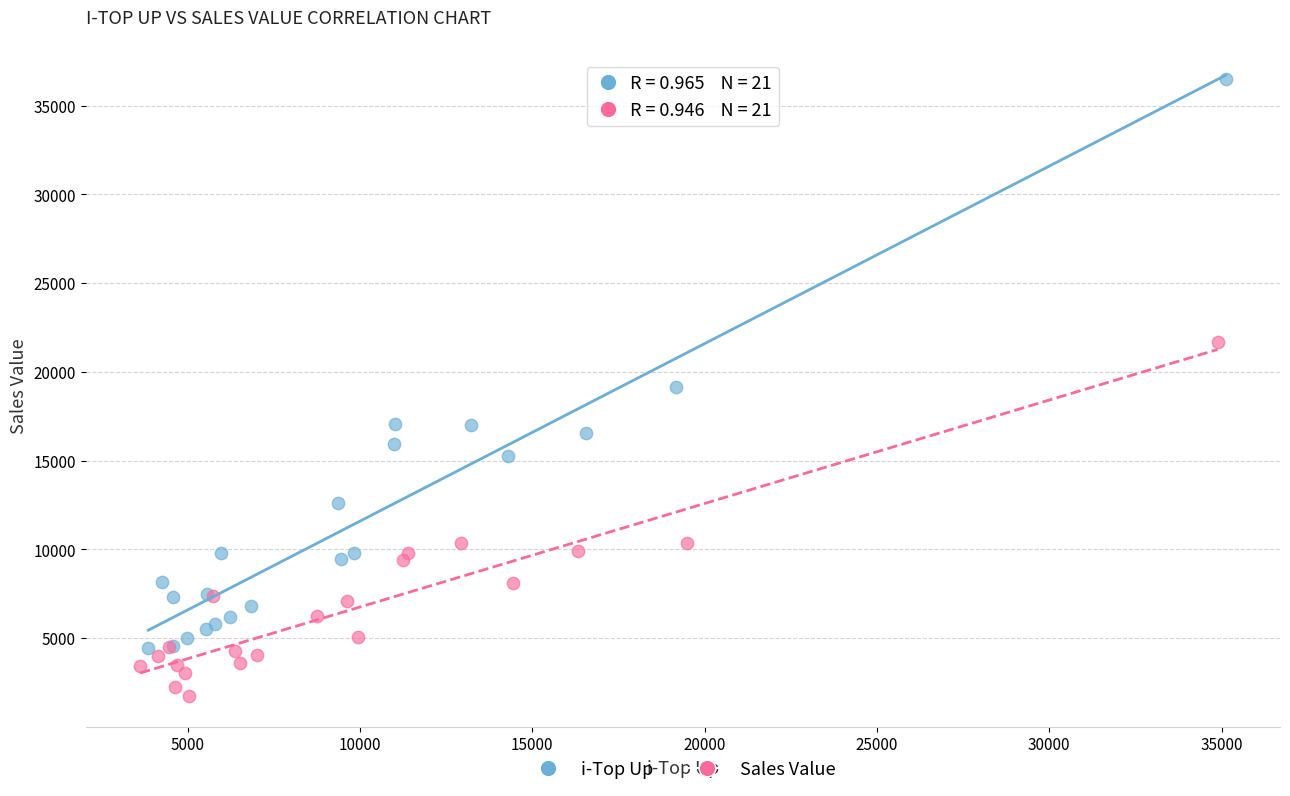

Which series reaches the minimum Y coordinate?

Sales Value